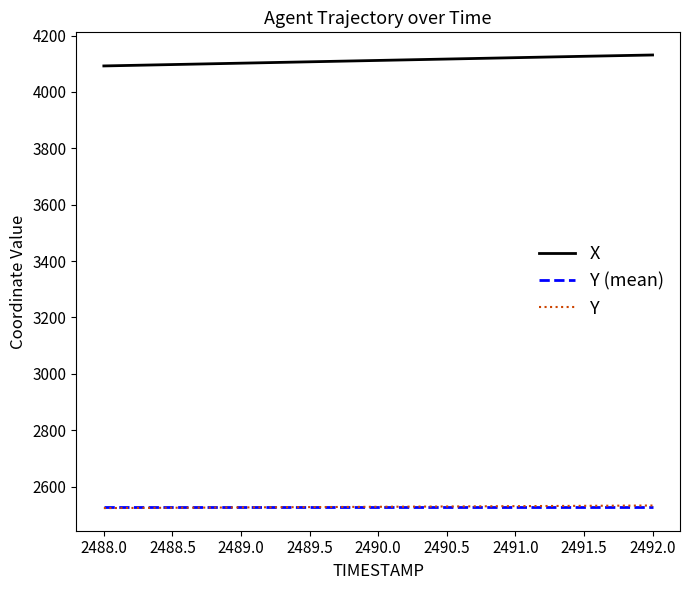

Where does the X series first go above 4111?

2490.0